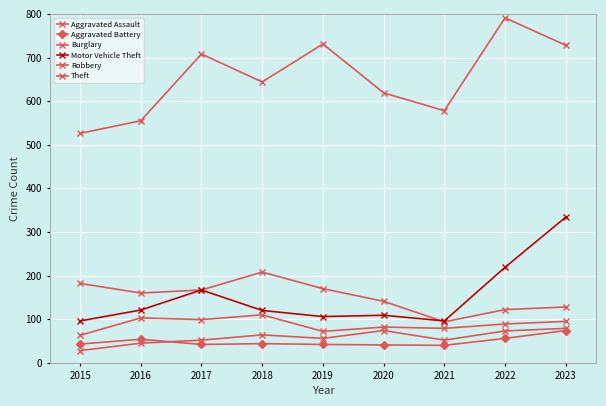

Rank the series at 2021 from lowest to highest value.

Aggravated Battery, Aggravated Assault, Robbery, Burglary, Motor Vehicle Theft, Theft